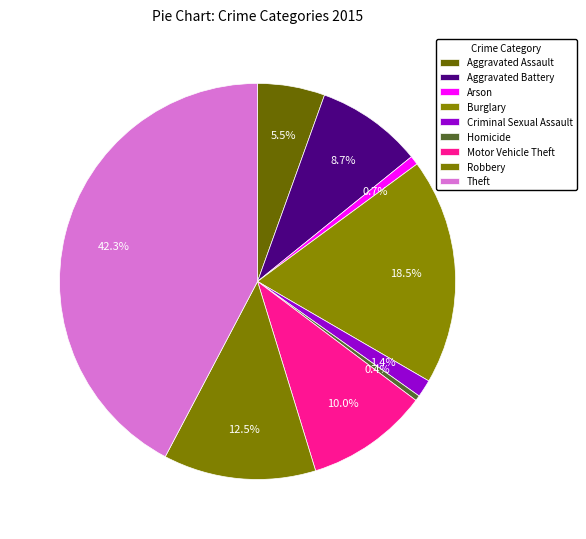

How many segments does this pie chart have?

9